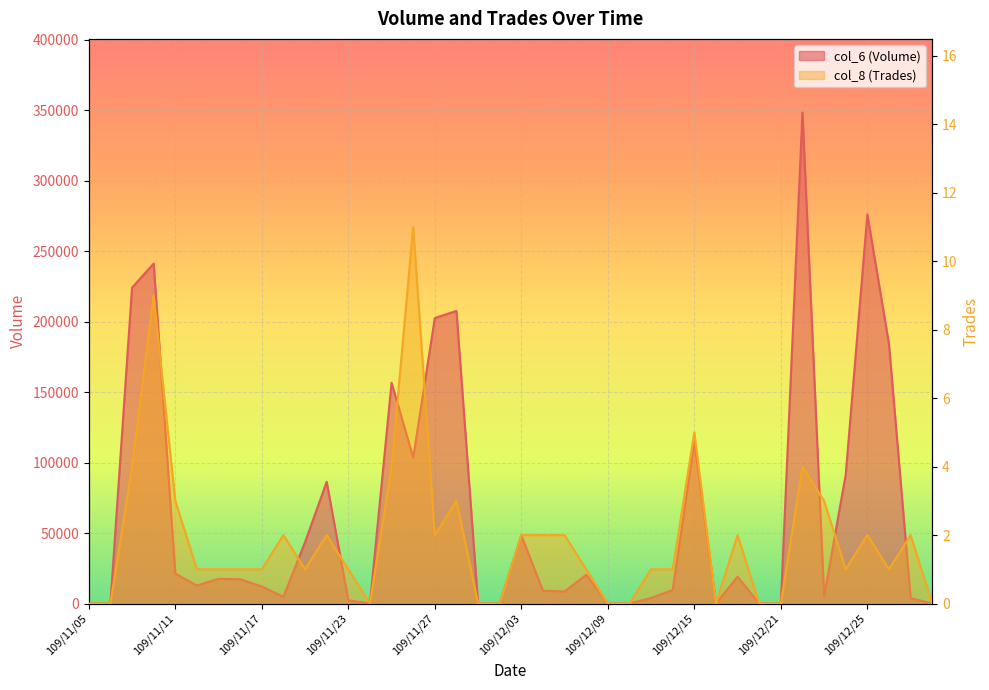

How many values in the col_6 (Volume) series are below 12750?

20